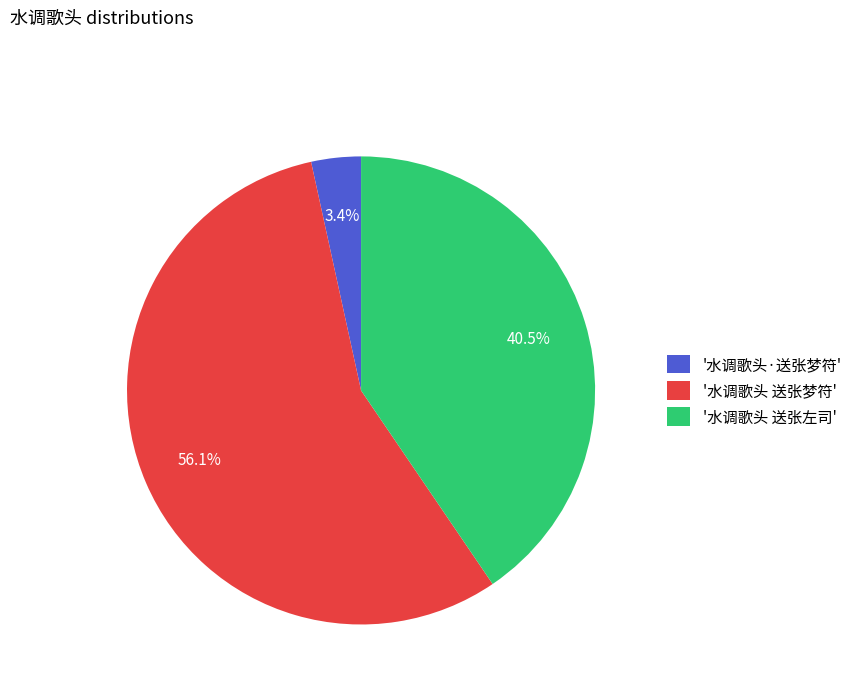

Is the sum of '水调歌头·送张梦符' and '水调歌头 送张左司' greater than half?

No